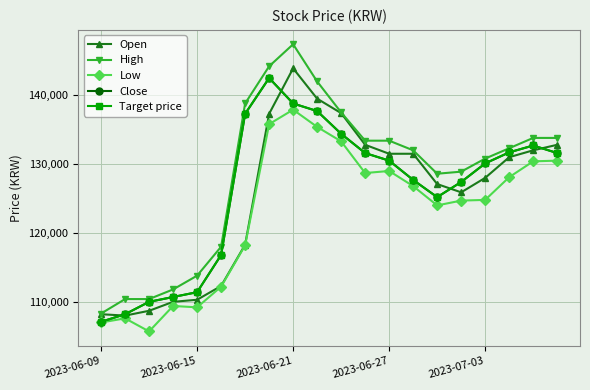

Is this an area chart (filled region under the line)?

No